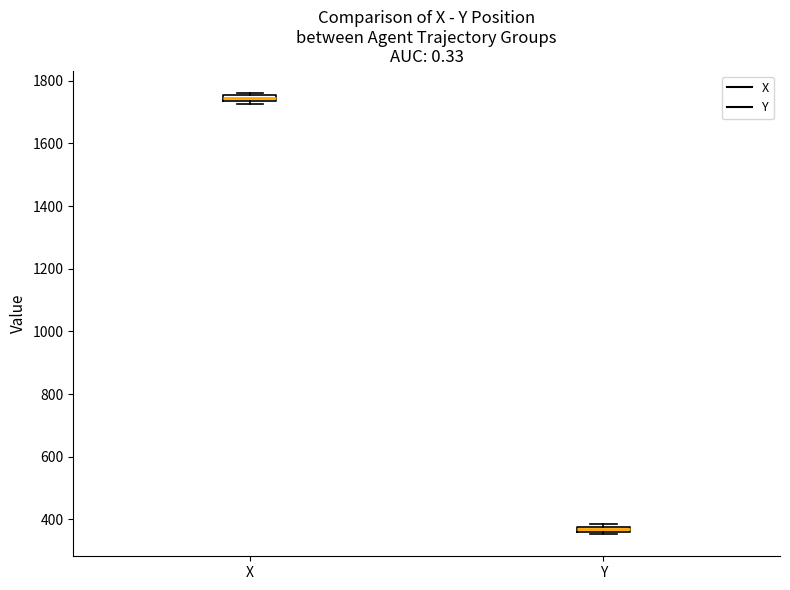

Which box's median line is the lowest?

Y